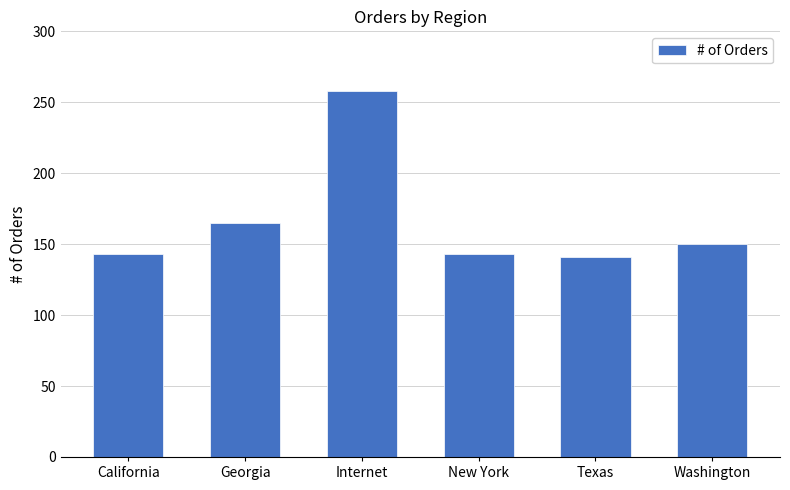

Are the bars horizontal?

No